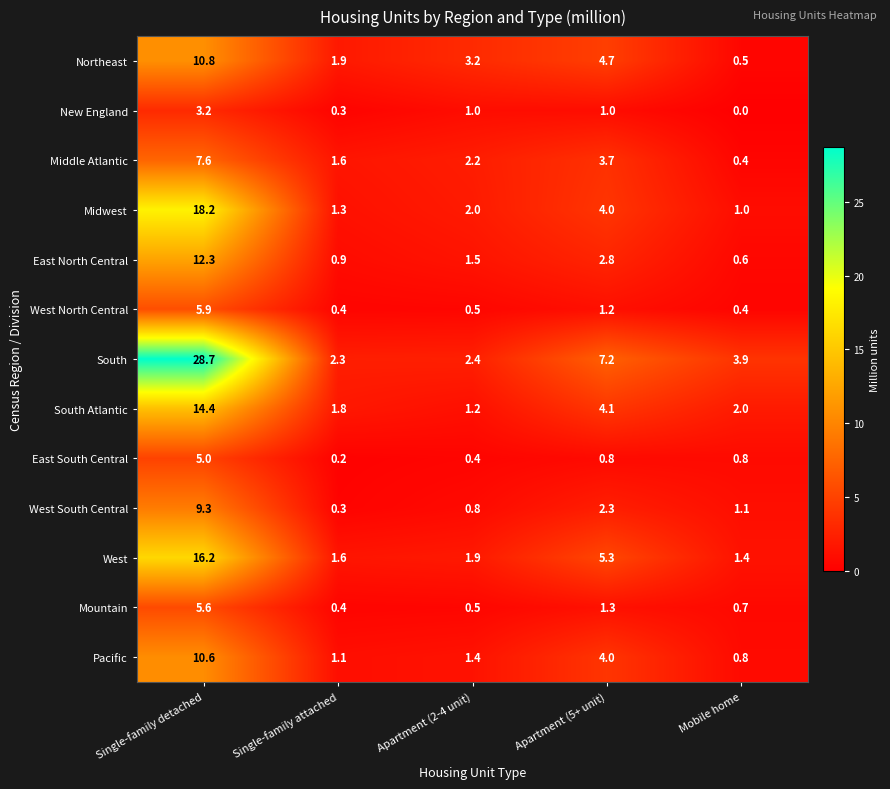

Is it true that South equals 1.6 at Single-family attached?

False